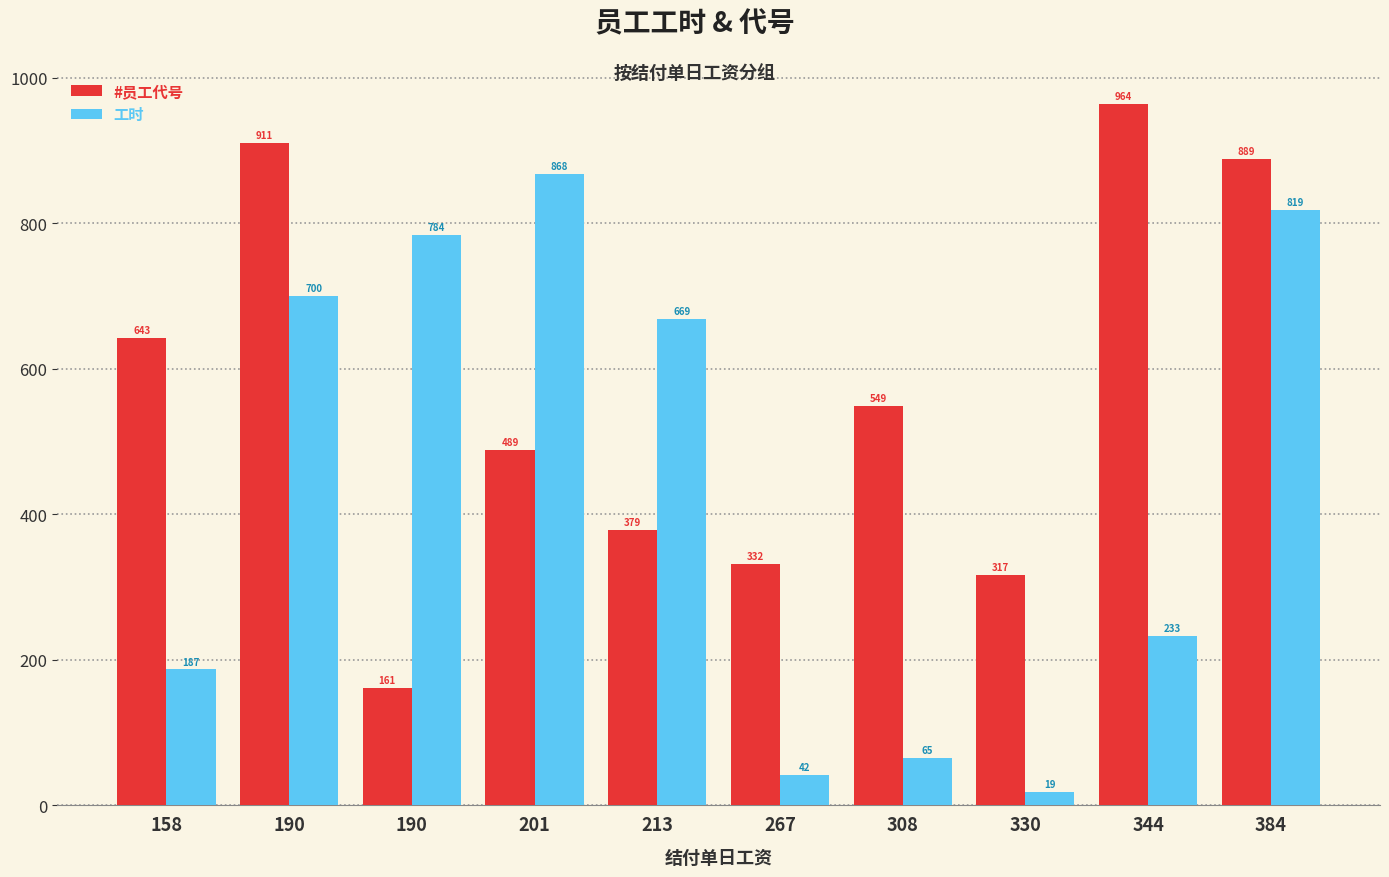

What is the value of the #员工代号 bar at the 10th from the left?

889